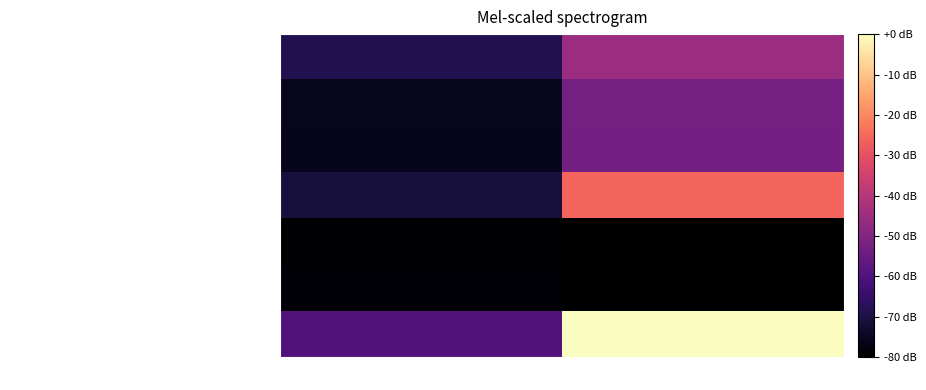

Rank the series by their average value, from lowest to highest.

OPHTHALMOLOGY, AUDIOLOGY, DERMATOLOGY, MENTAL HEALTH GROUP, PRIMARY CARE, PRIMARY CARE - MENTAL HEALTH INTEGRATED, MENTAL HEALTH INDIVIDUAL